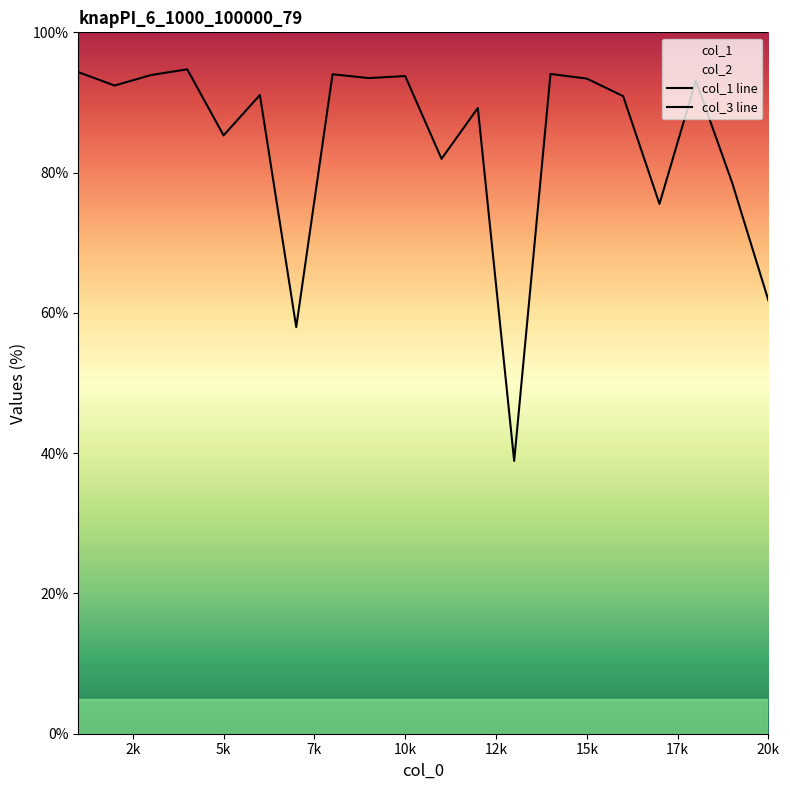

What is the minimum value for col_1?

38.9